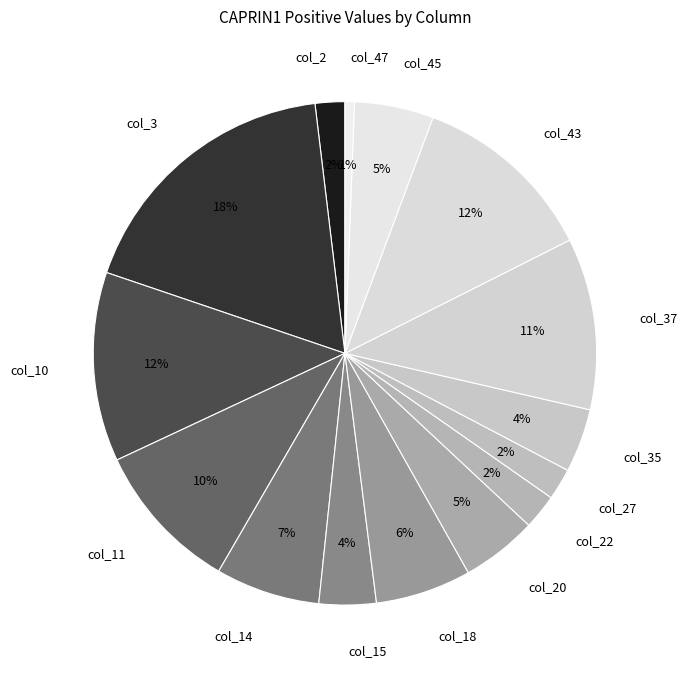

Is col_27 the majority of the pie?

No